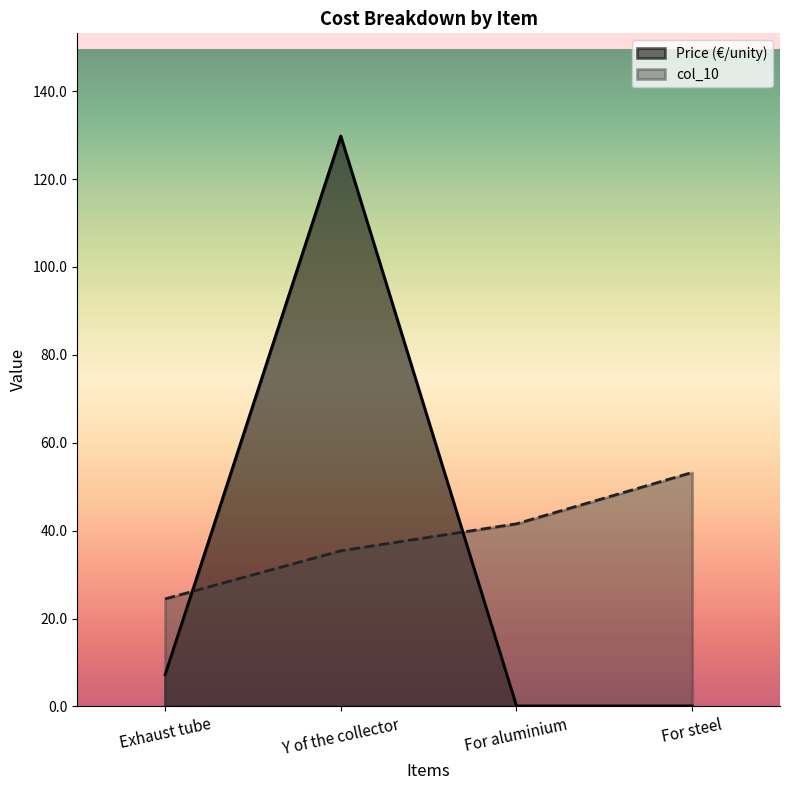

Reading left to right, extract all data points from this chart.

Price (€/unity): Exhaust tube=7.2	Y of the collector=129.8	For aluminium=0.1	For steel=0.1
col_10: Exhaust tube=24.5	Y of the collector=35.4	For aluminium=41.6	For steel=53.2